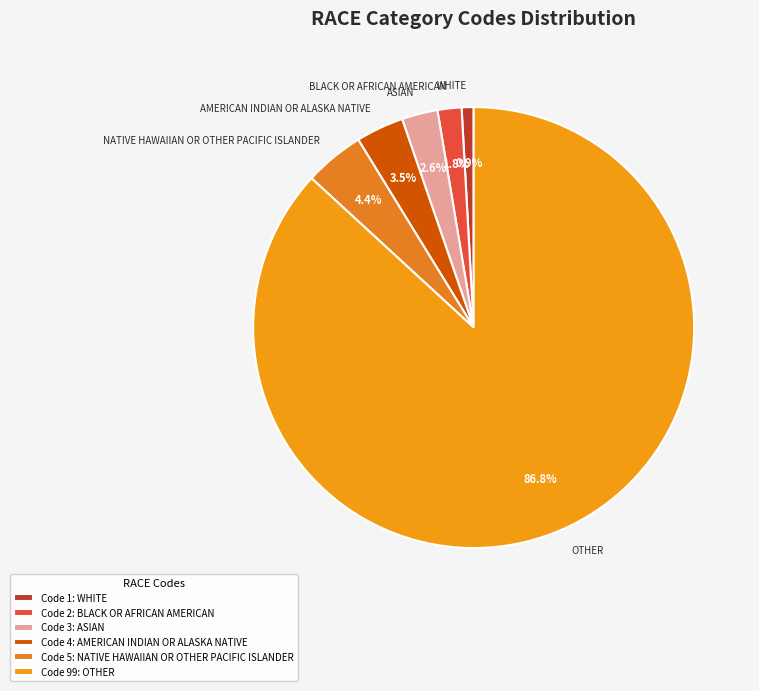

Which category has the smallest portion of the pie?

WHITE